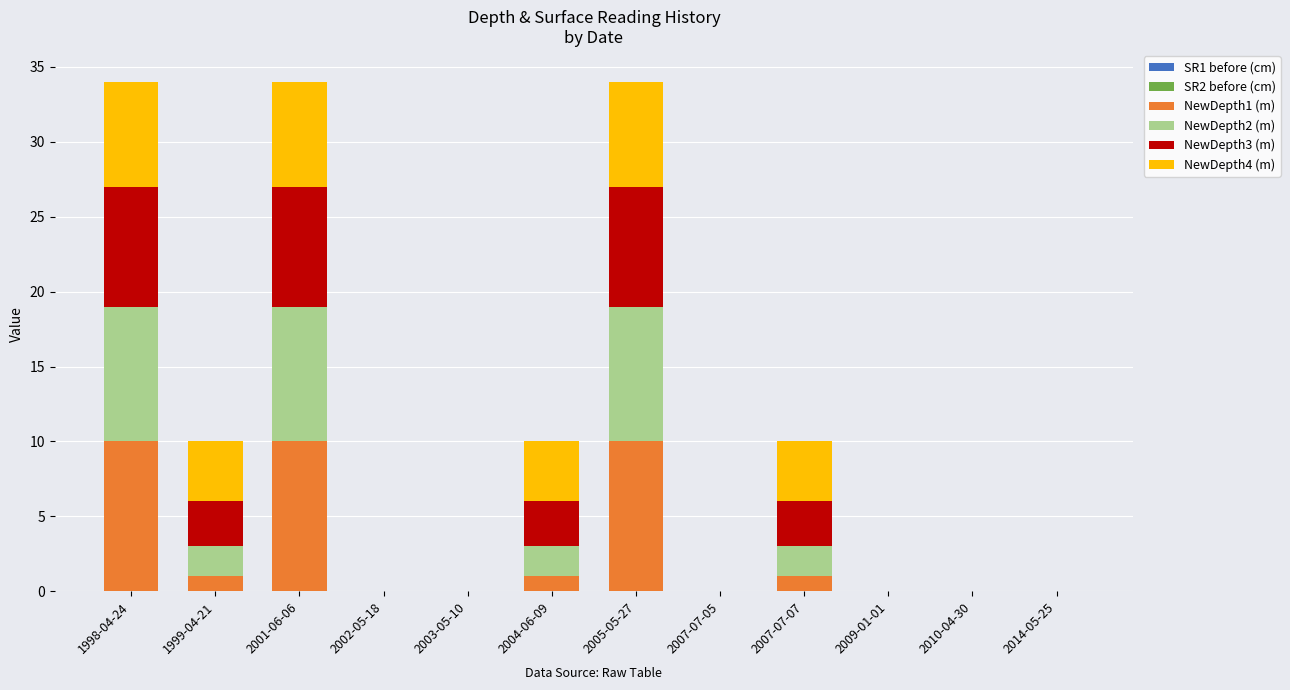

The NewDepth1 (m) series shows 10 at 2001-06-06. True or false?

True